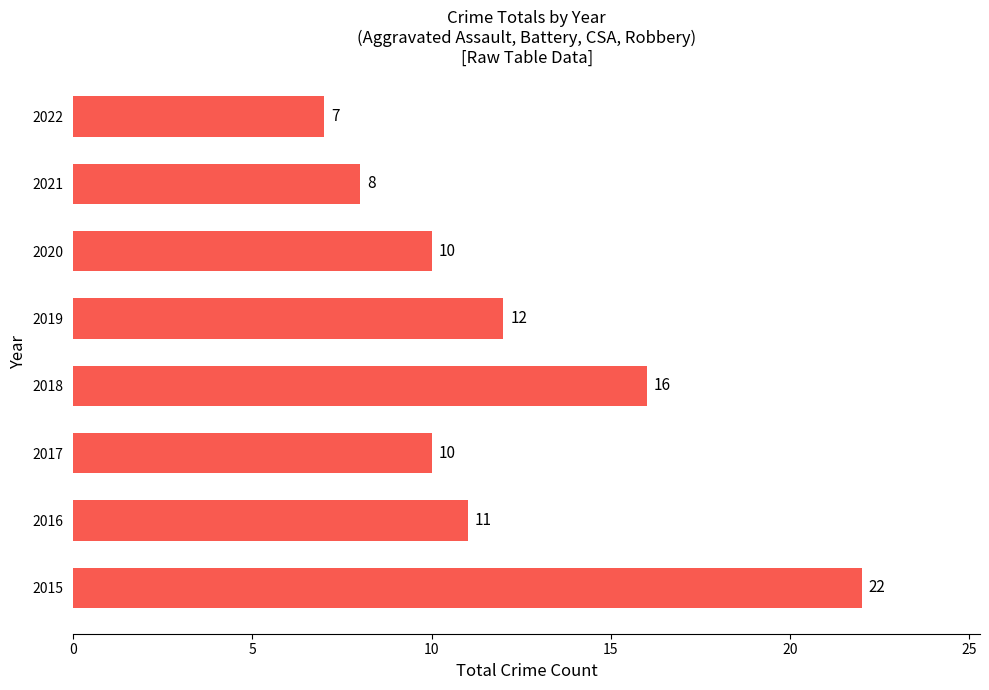

What is the maximum value shown in the chart?

22